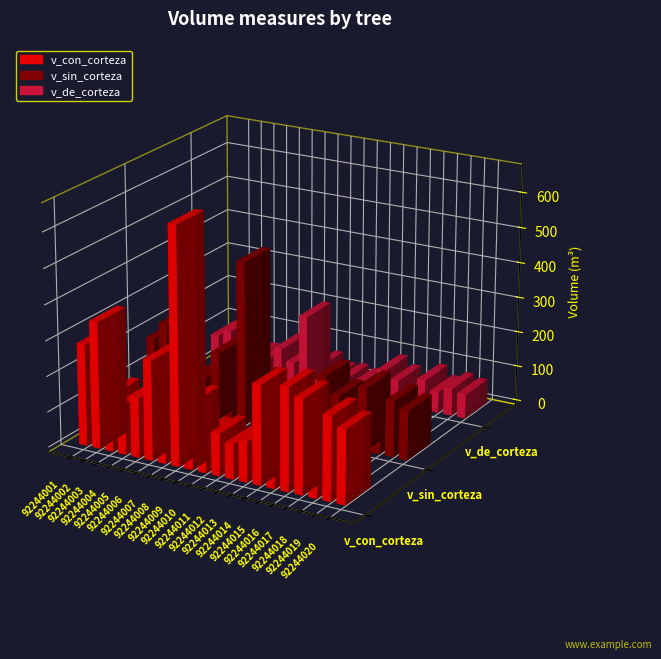

Is it true that v_sin_corteza equals 203.6 at 92244020?

False